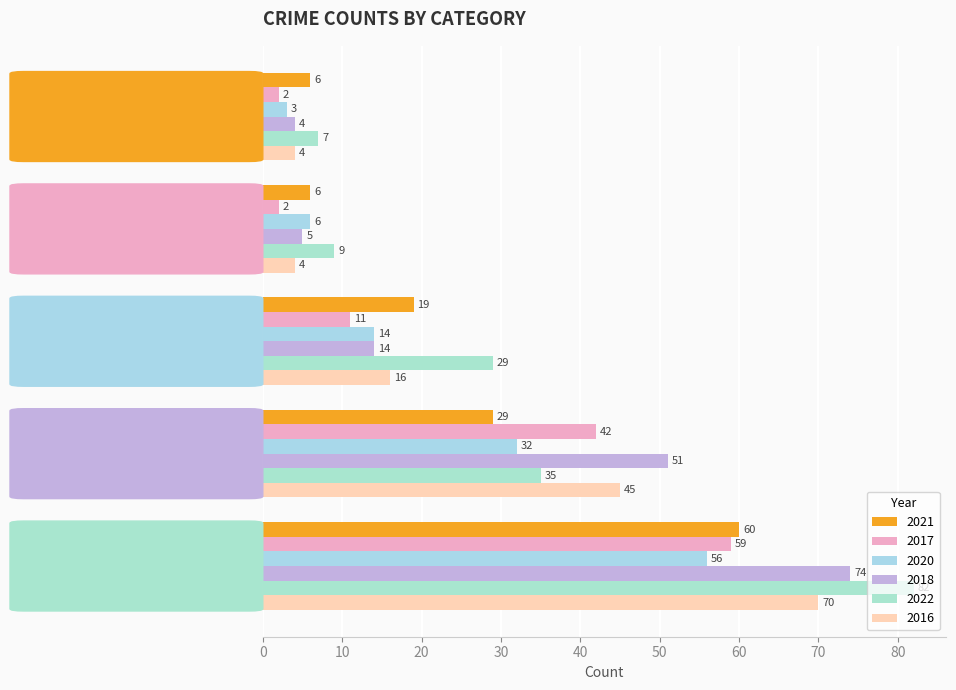

The value of 2021 at Theft is 17. True or false?

False